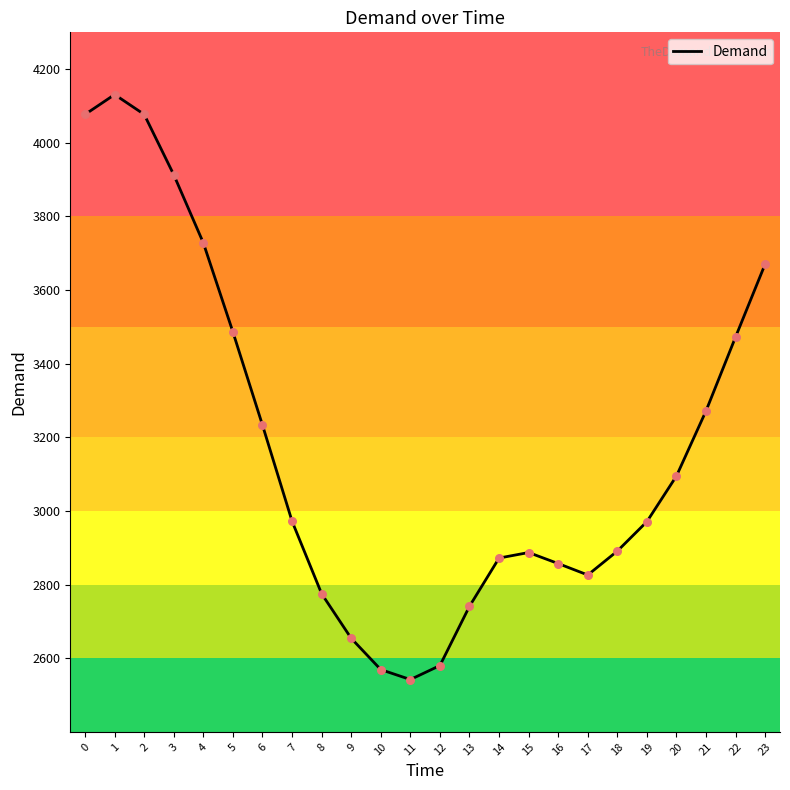

Between 22 and 14, which is larger?

22